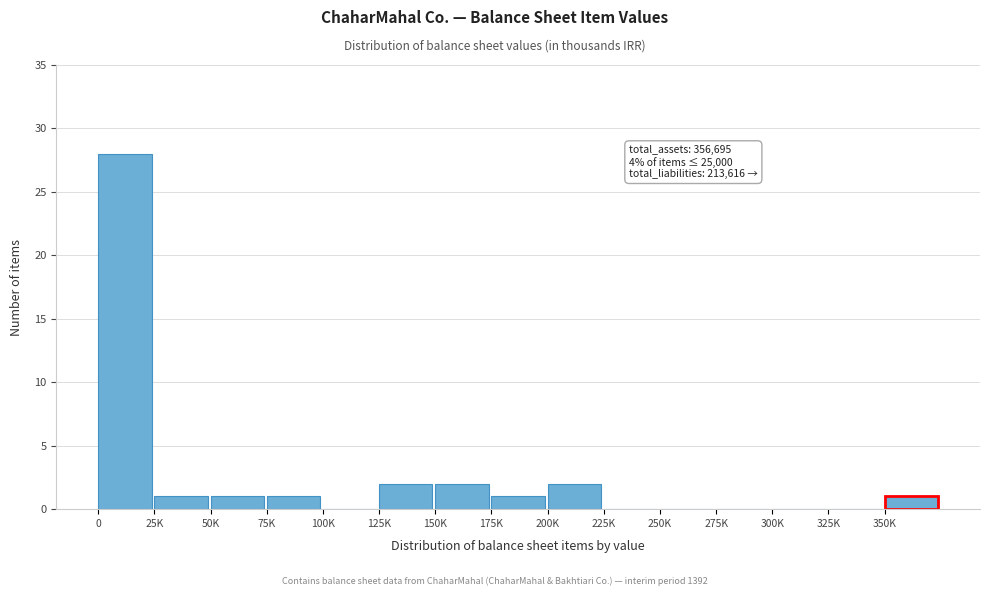

Reading left to right, what are all the values shown in this chart?

0=28	25K=1	50K=1	75K=1	100K=0	125K=2	150K=2	175K=1	200K=2	225K=0	250K=0	275K=0	300K=0	325K=0	350K=1